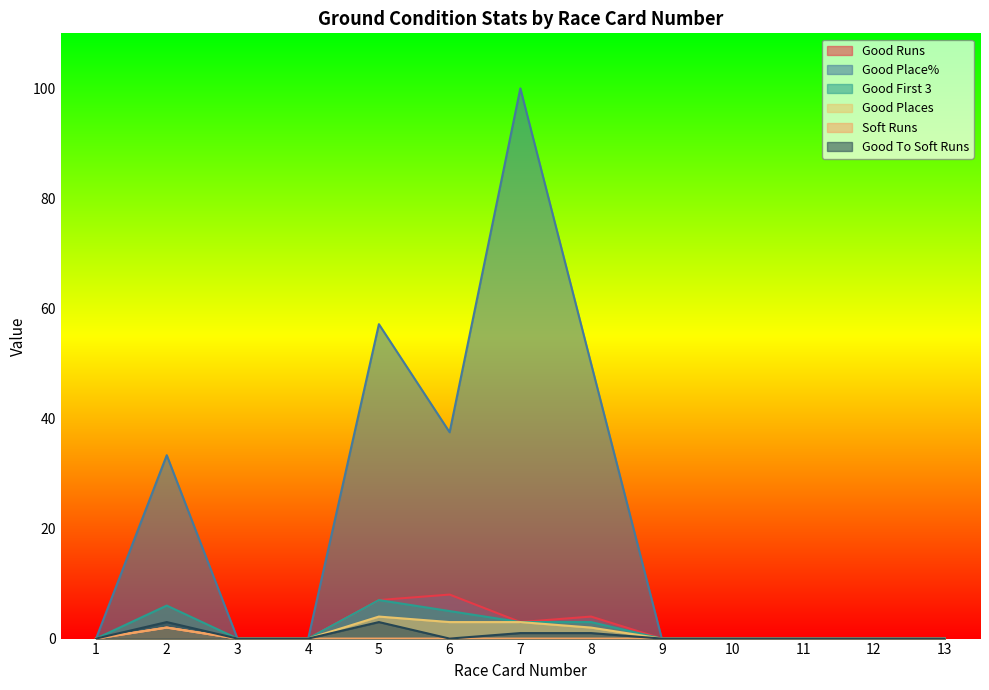

Is the value of Soft Runs at 5 greater than the value of Good Place% at 7?

No